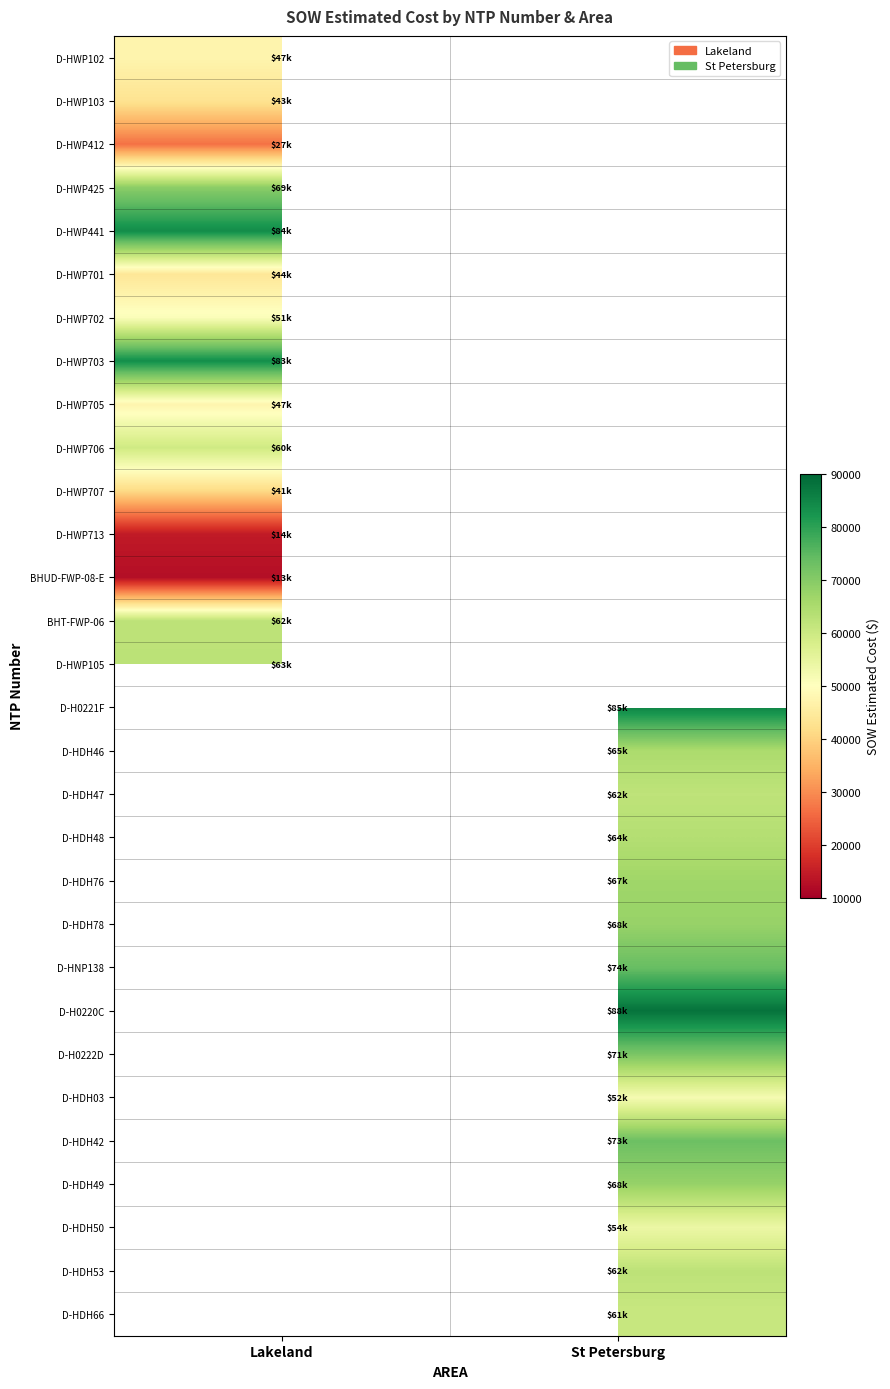

Is it true that D-HDH47 equals 41814.0 at St Petersburg?

False